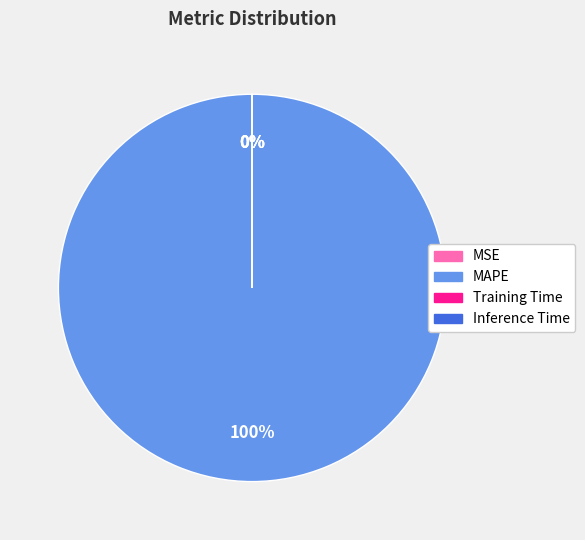

Which slice is the largest?

MAPE